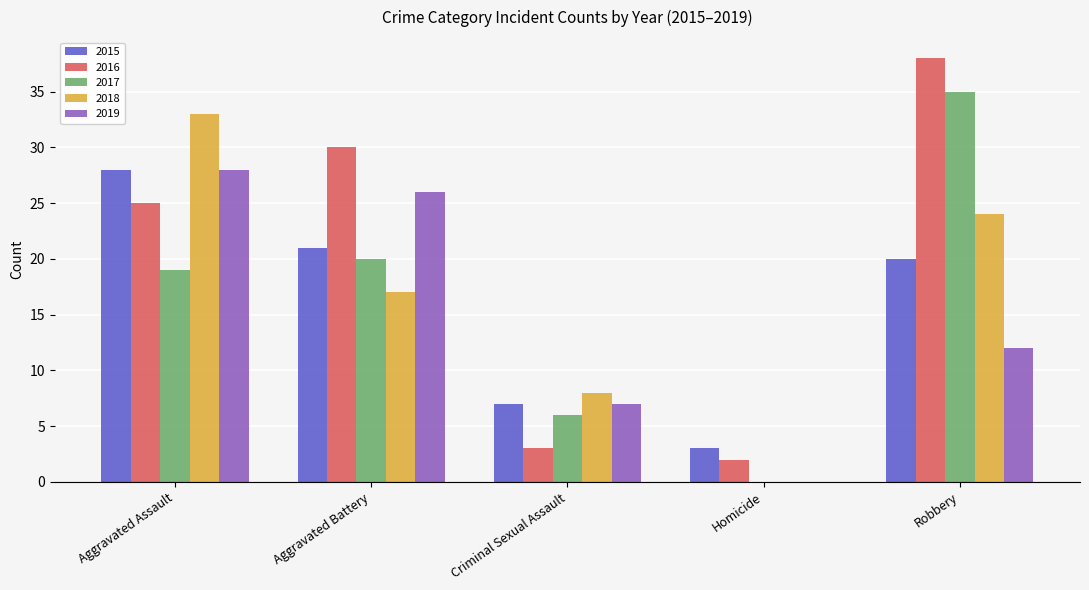

What is the greatest value displayed?

38